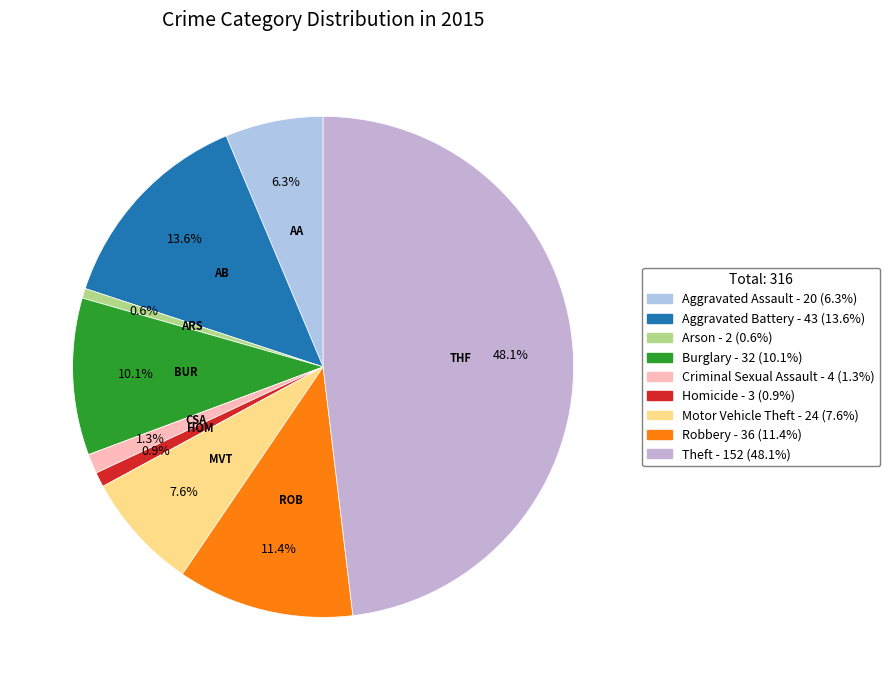

Approximately how many times larger is the value at Aggravated Assault compared to Homicide?

6.7